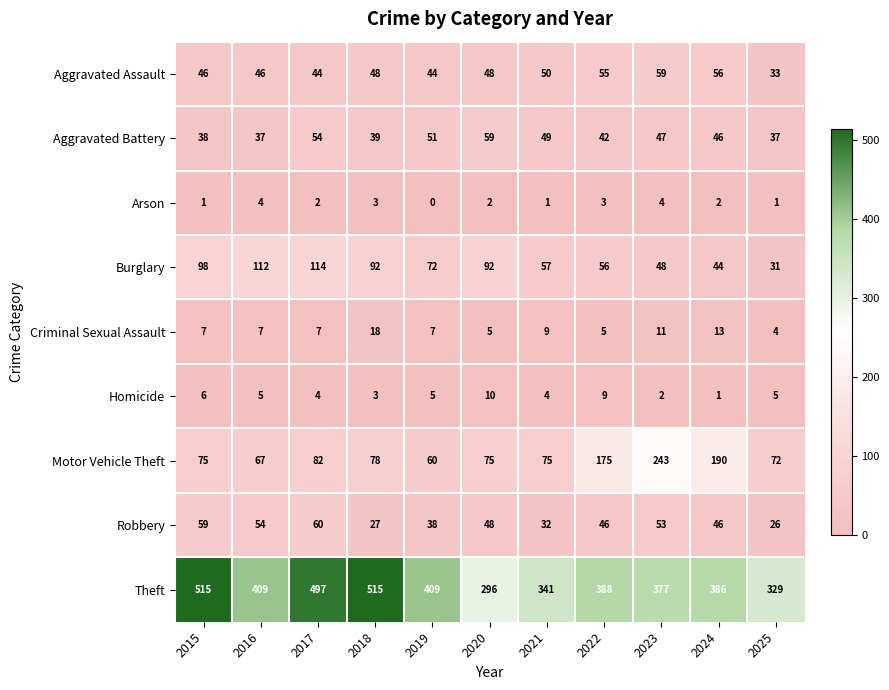

At 2023, list the series in order from largest to smallest.

Theft, Motor Vehicle Theft, Aggravated Assault, Robbery, Burglary, Aggravated Battery, Criminal Sexual Assault, Arson, Homicide